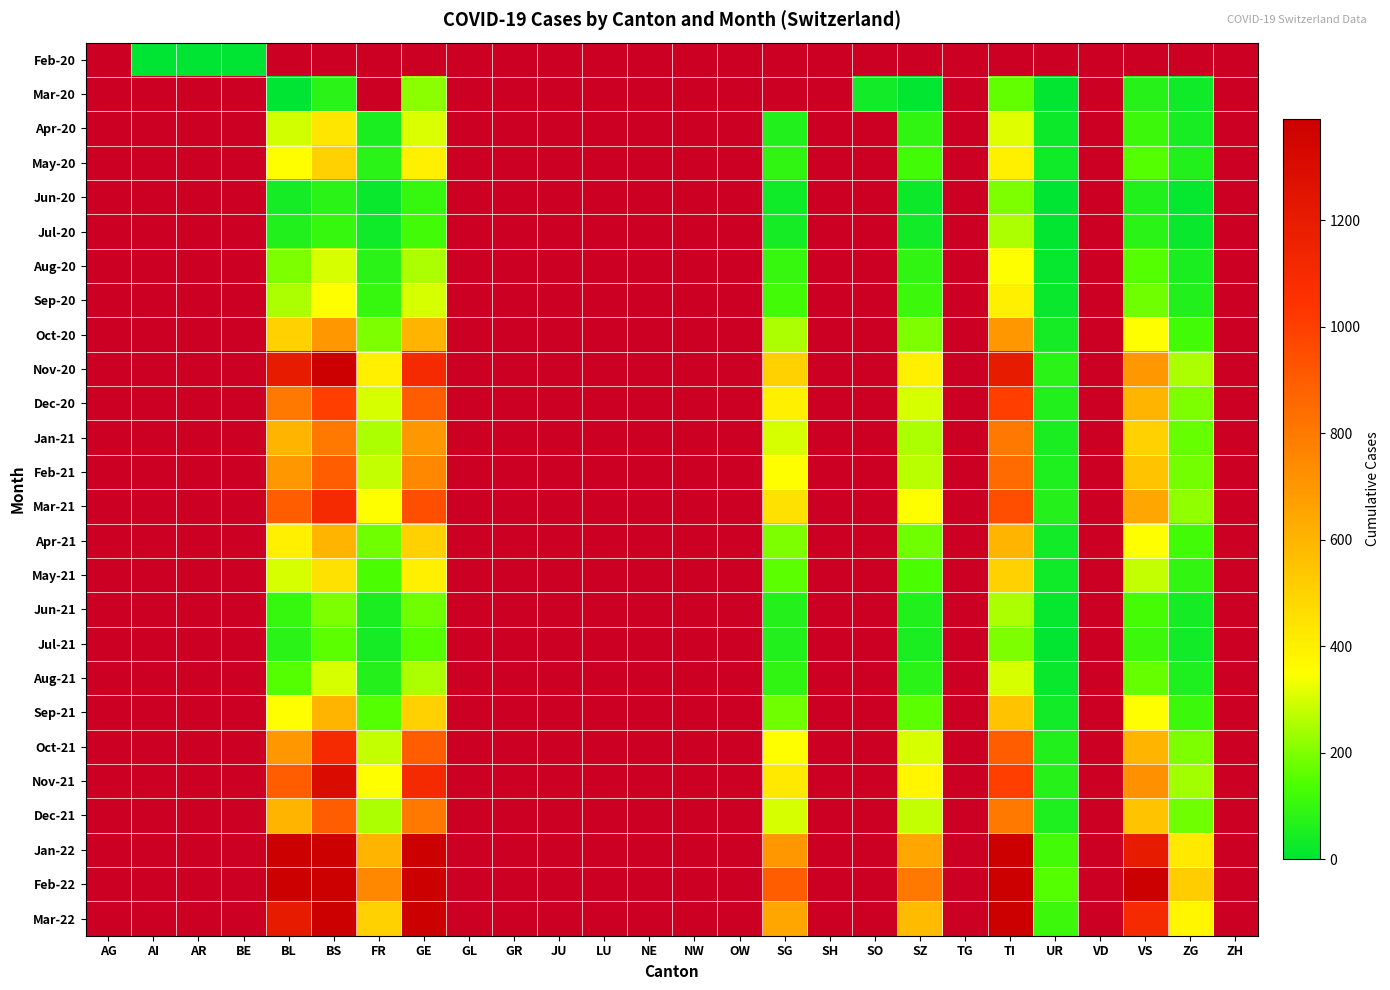

Read the Feb-22 value at VS.

1500.0